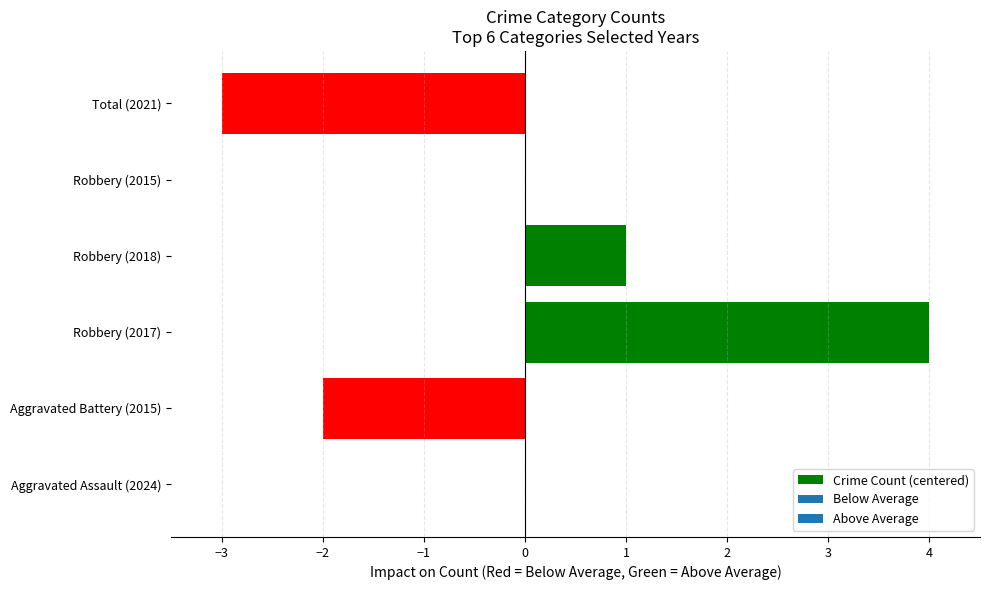

Are the bars horizontal?

Yes